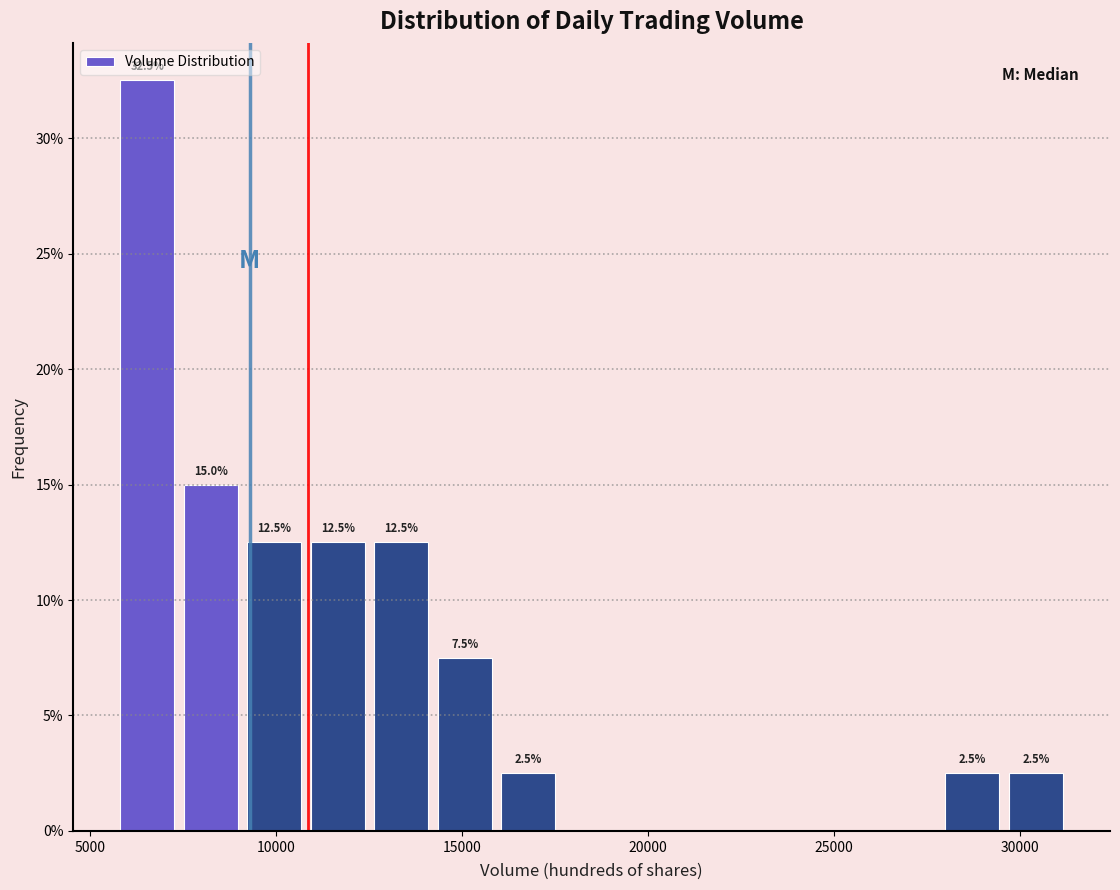

Read against the x-axis, roughly where is the centre of the tallest bar?

6500